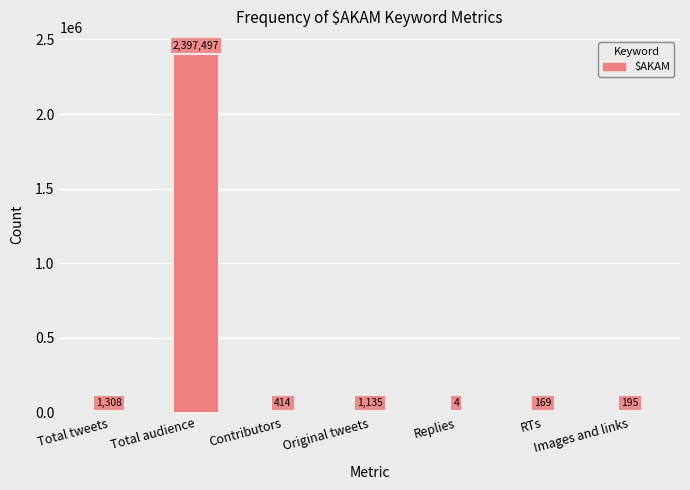

Between Total audience and Images and links, which is larger?

Total audience